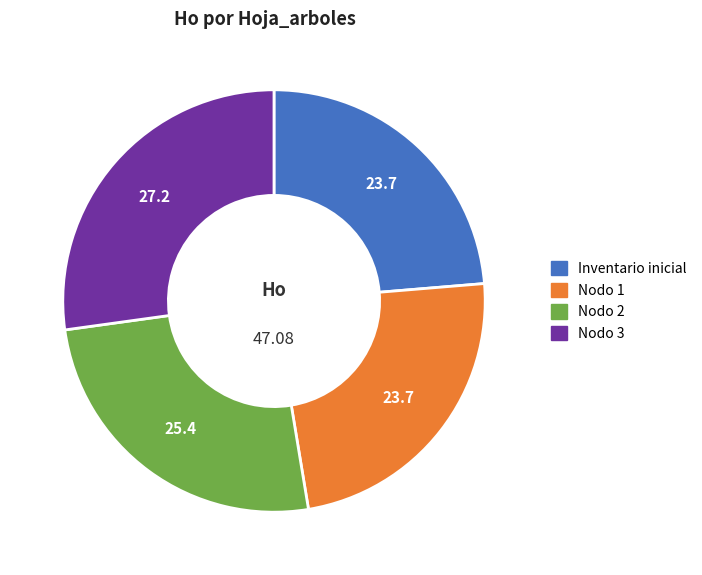

Does any single category account for the majority?

No